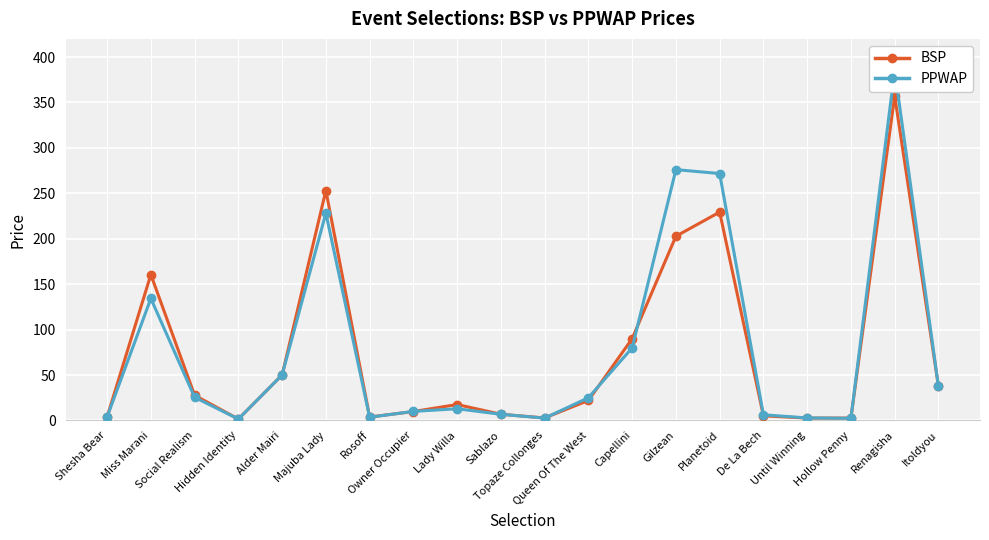

Rank the series by their maximum value, from lowest to highest.

BSP, PPWAP